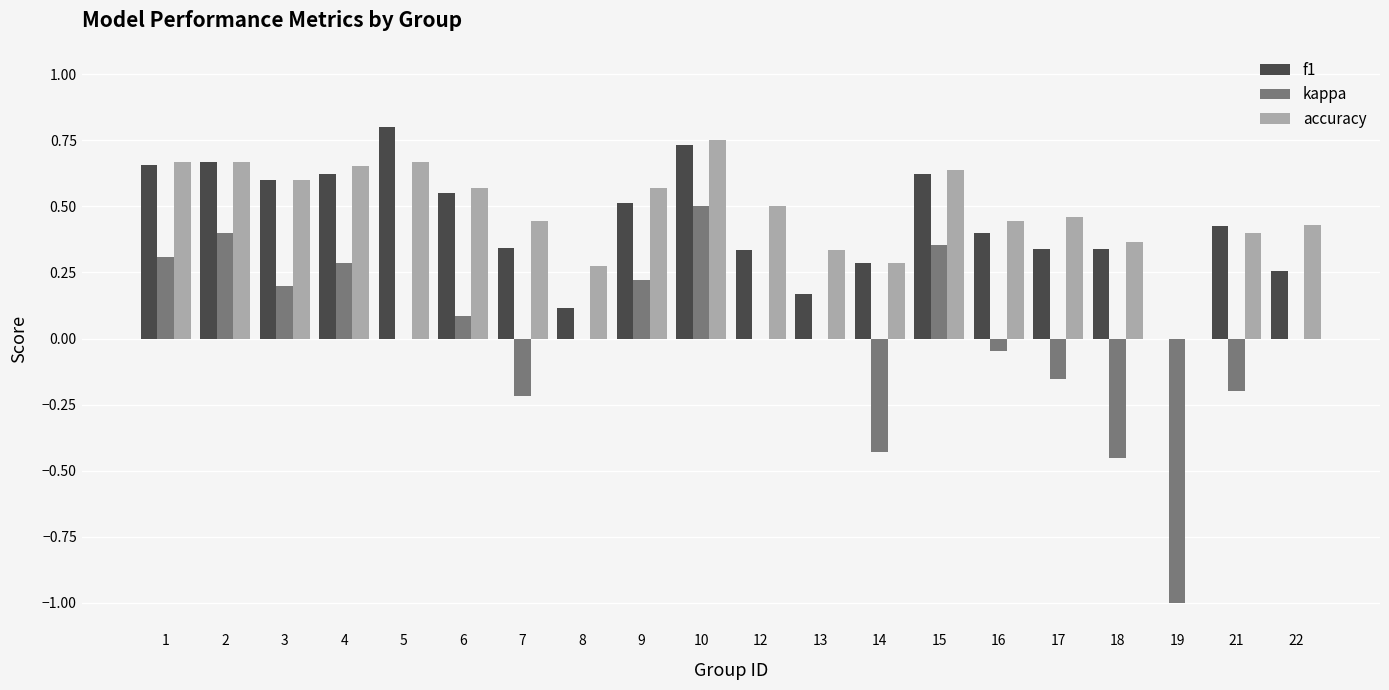

What is the sum of all f1 values?

8.8